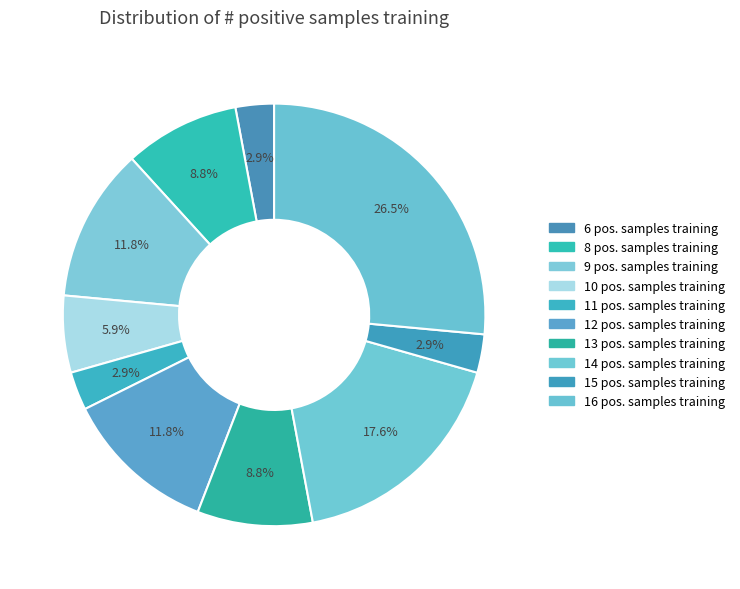

Which category has the biggest portion of the pie?

16 positive samples training